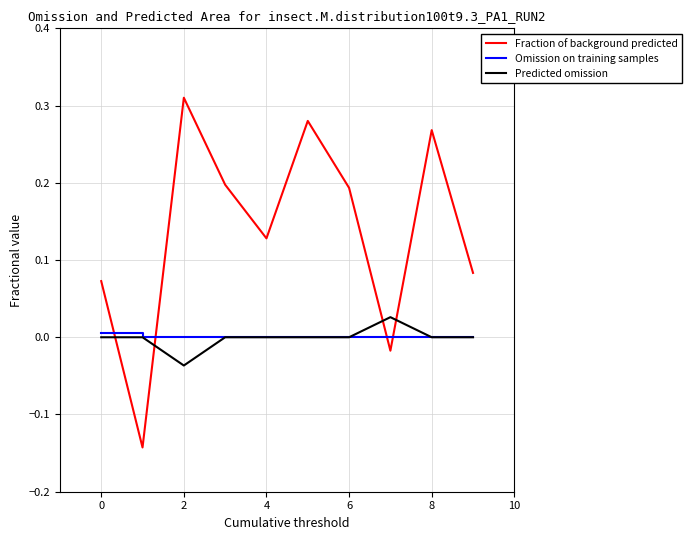

Which series has the largest total across all categories?

Fraction of background predicted